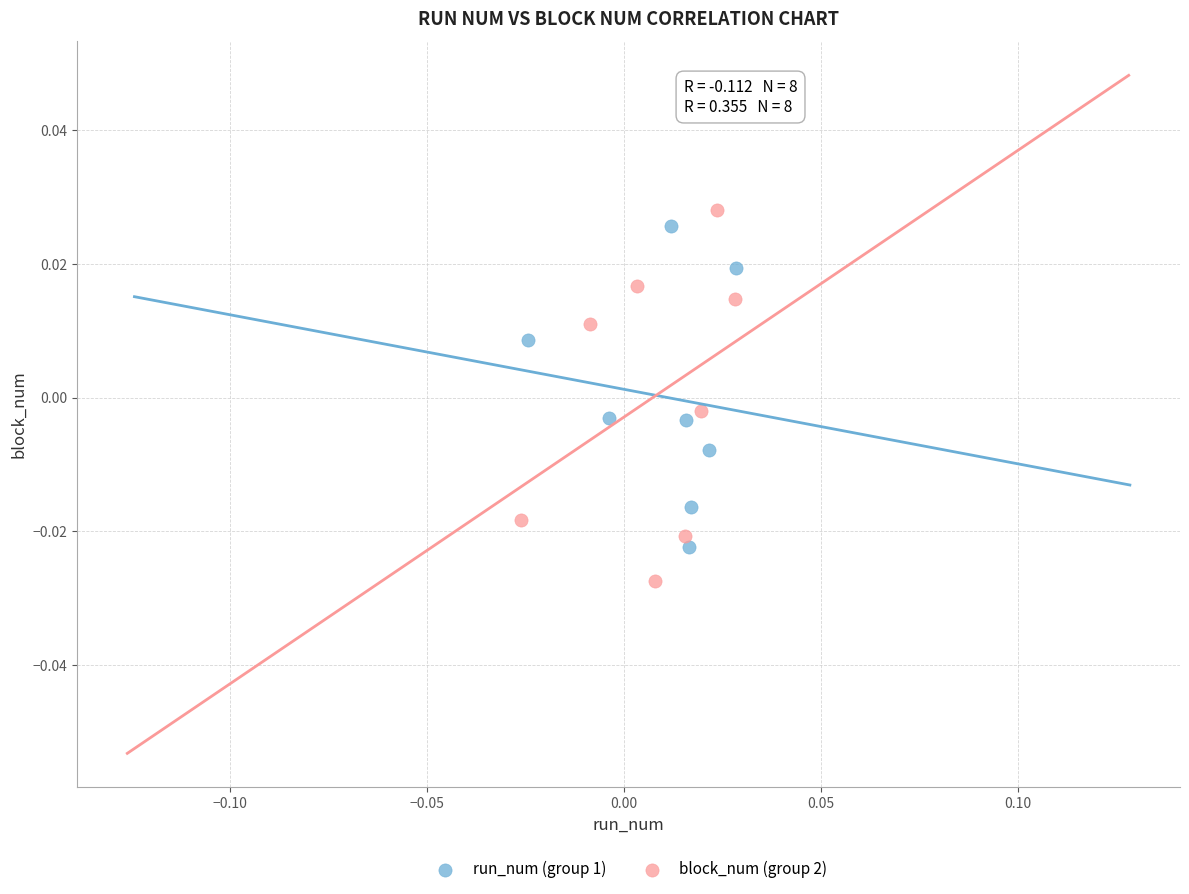

What are all the series names shown in the legend?

run_num (group 1), block_num (group 2)